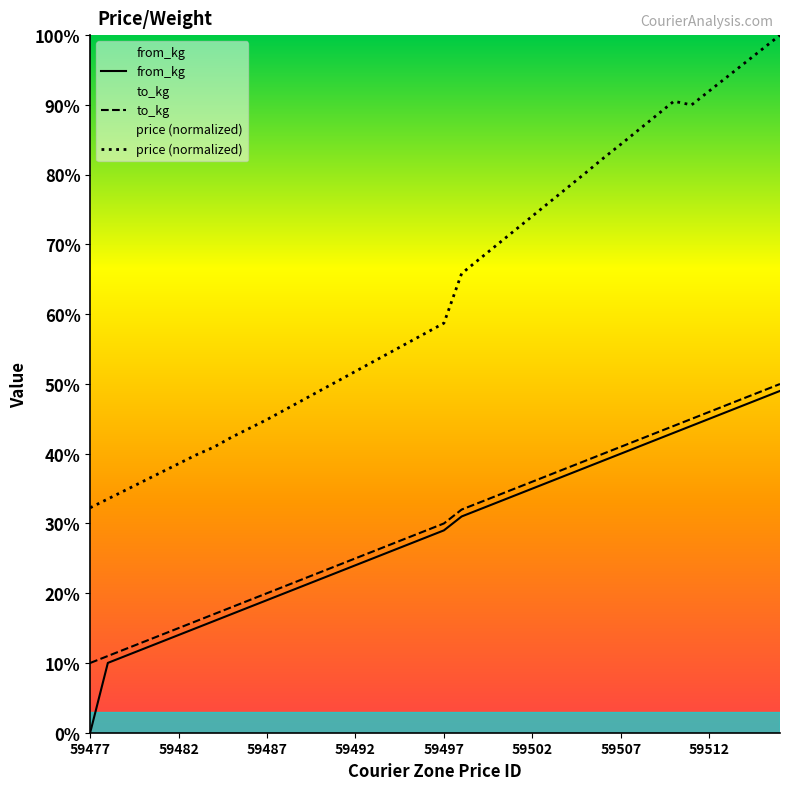

Which label corresponds to the smallest value in the chart?

59477